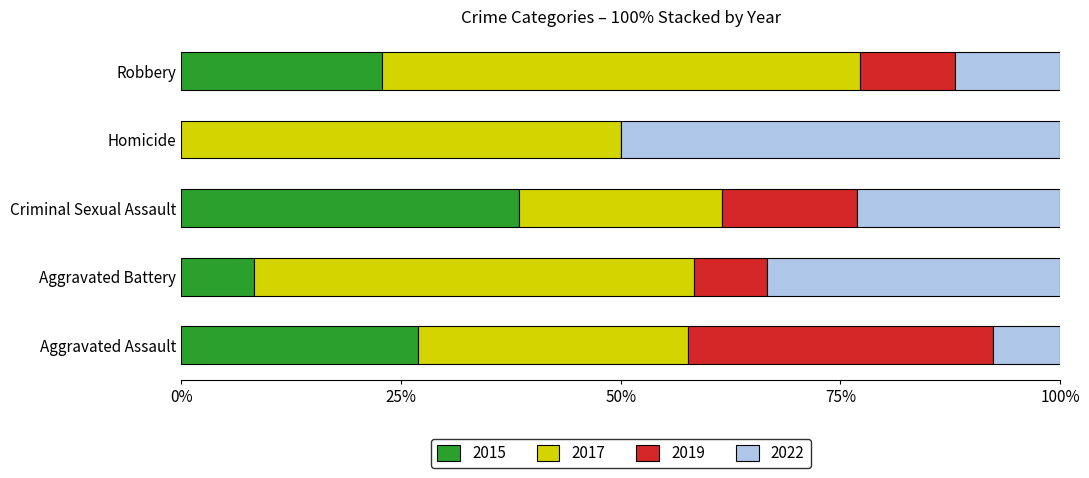

At which label does 2015 reach its peak?

Criminal Sexual Assault